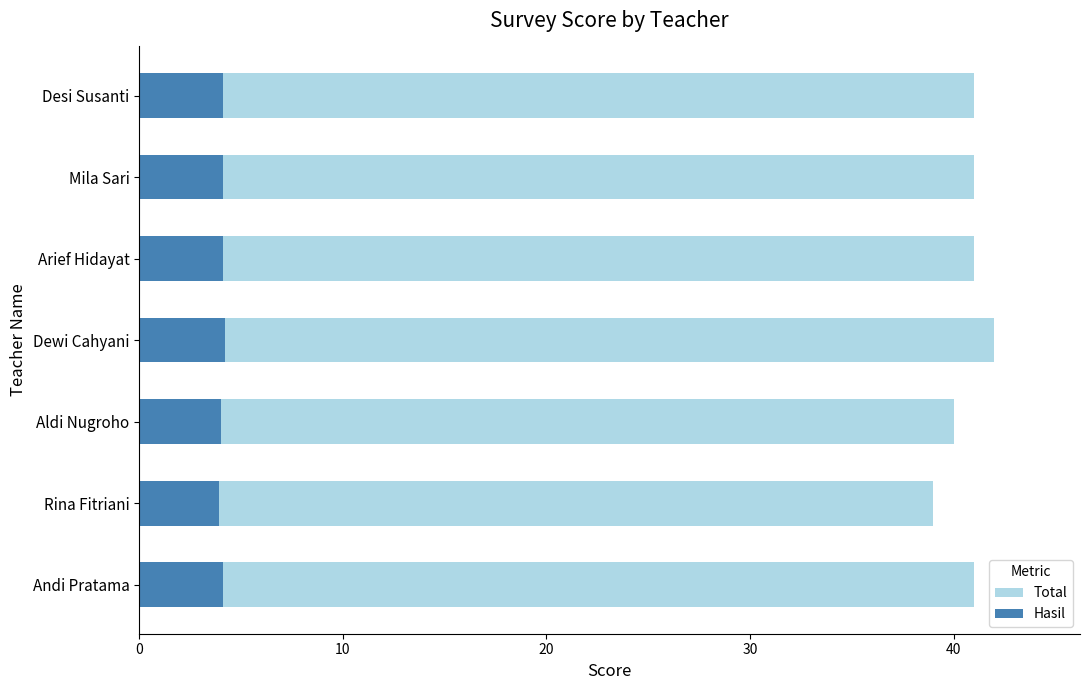

What is the average value of the Hasil series?

4.1